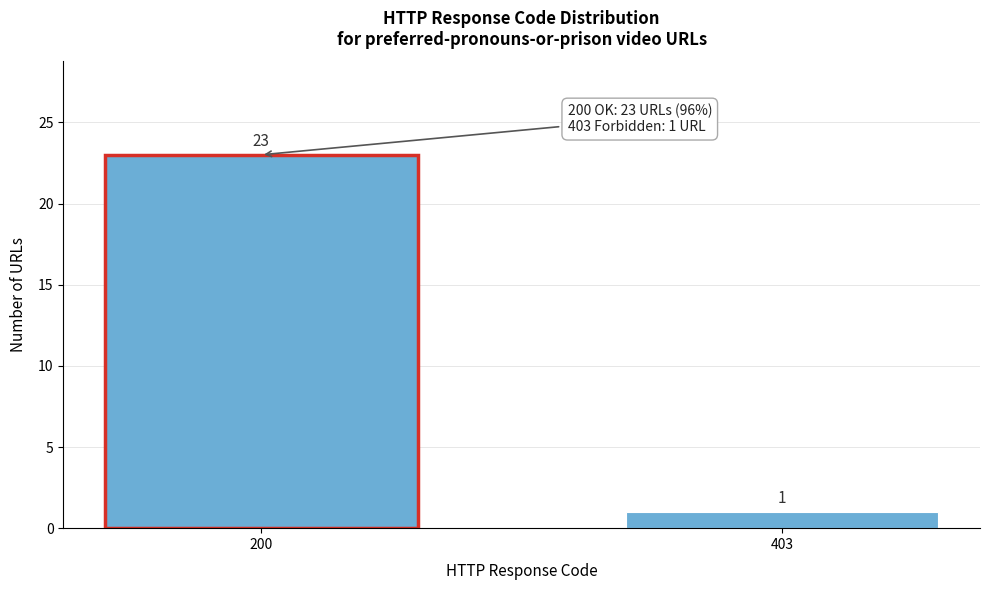

Reading left to right, extract all data points from this chart.

200=23	403=1